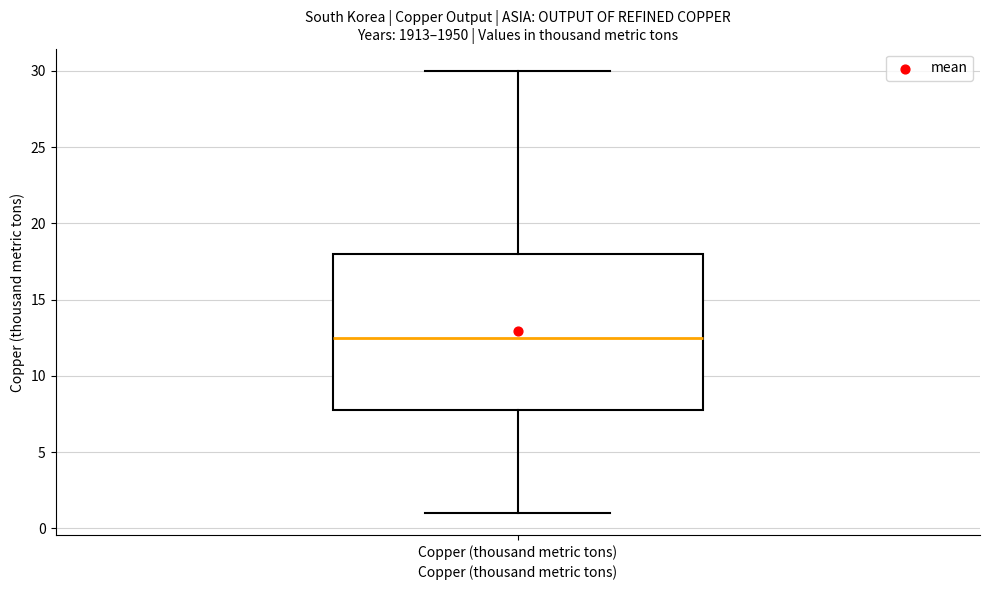

Transcribe this box plot: give where the median line is, the range the box spans, and where the two whiskers end, as read against the y-axis. The values are not printed on the chart, so give them approximately, as read against the axis.

median 12.5, box 8.0 to 18.0, whiskers 1.0 to 30.0